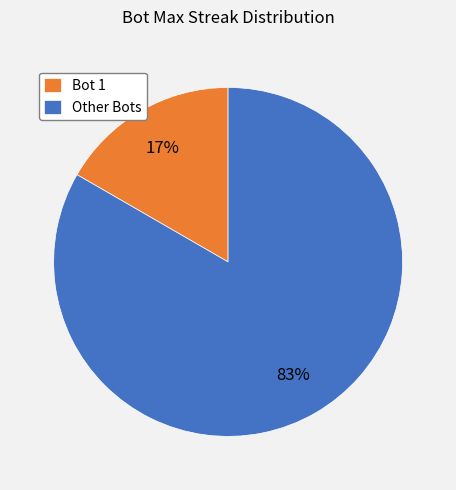

How many slices are in this pie chart?

2